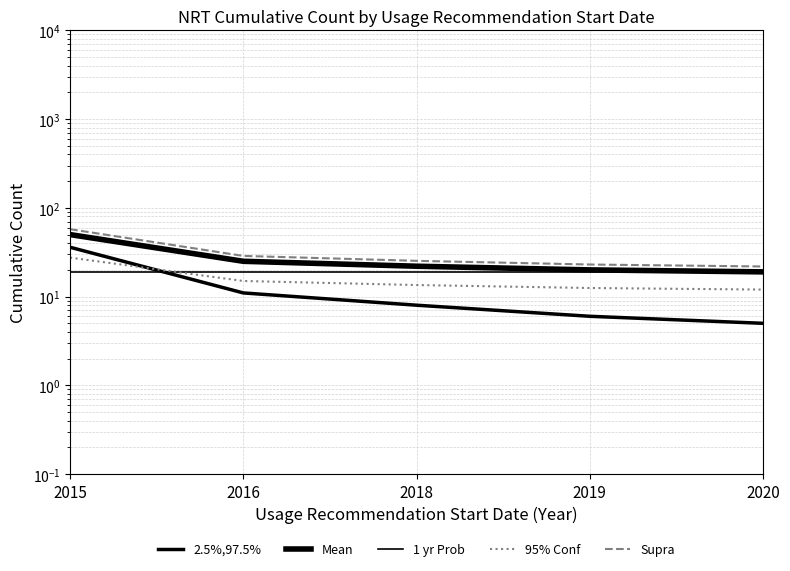

Where is 1 yr Prob nearest to the value 19?

2015